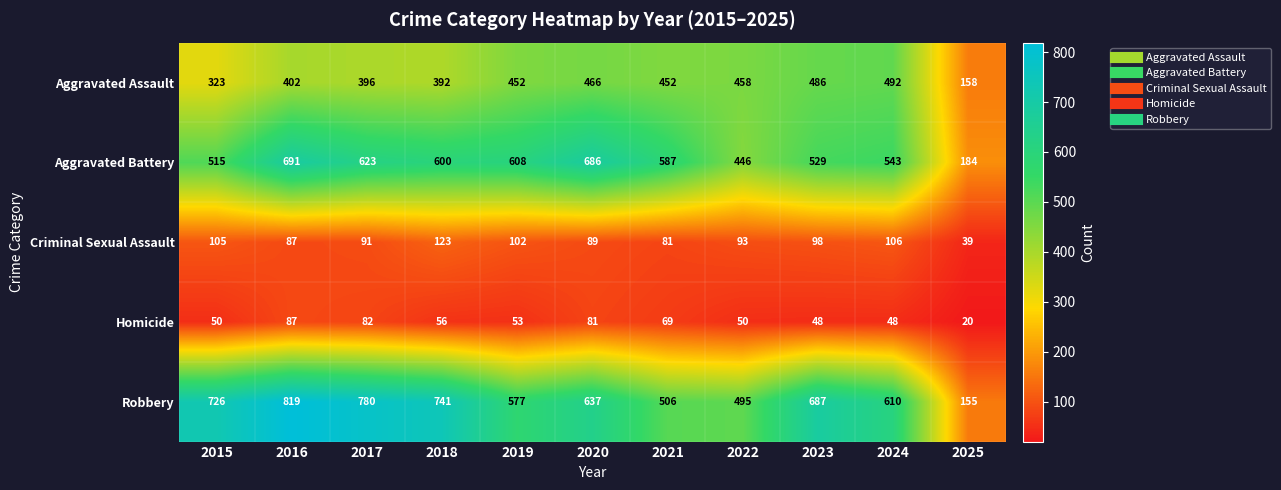

What is the sum of all Robbery values?

6733